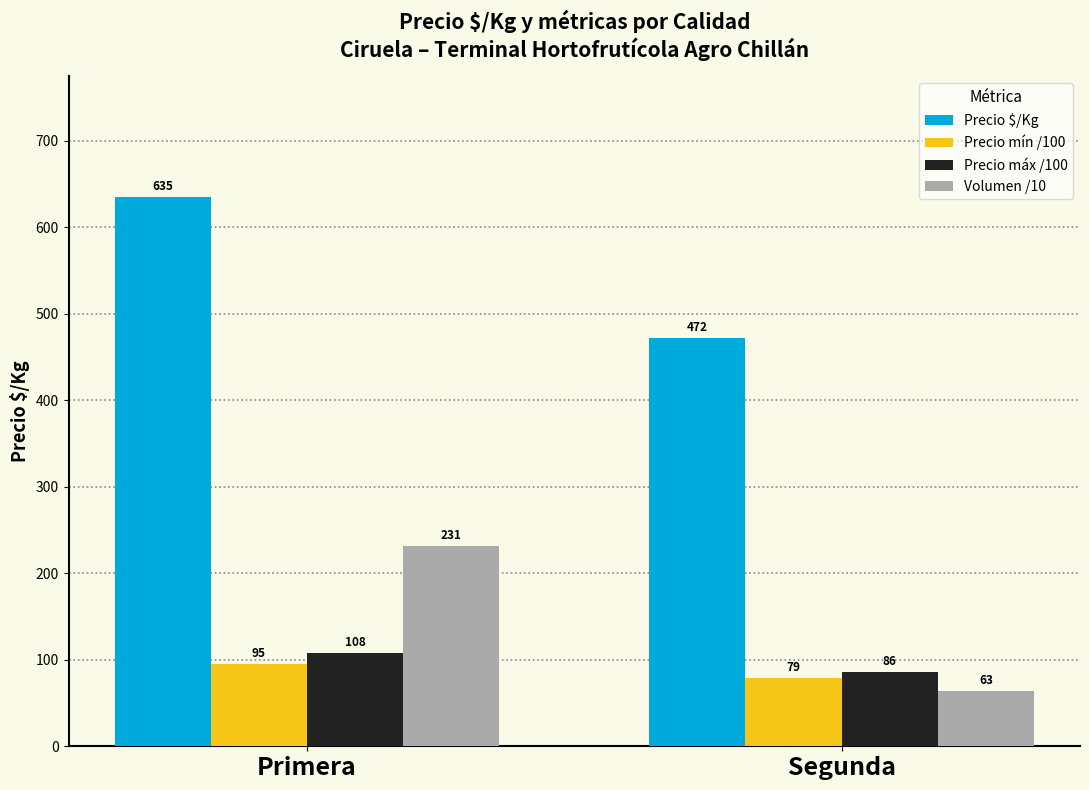

The value of Precio máx /100 at Segunda is 85.7. True or false?

True